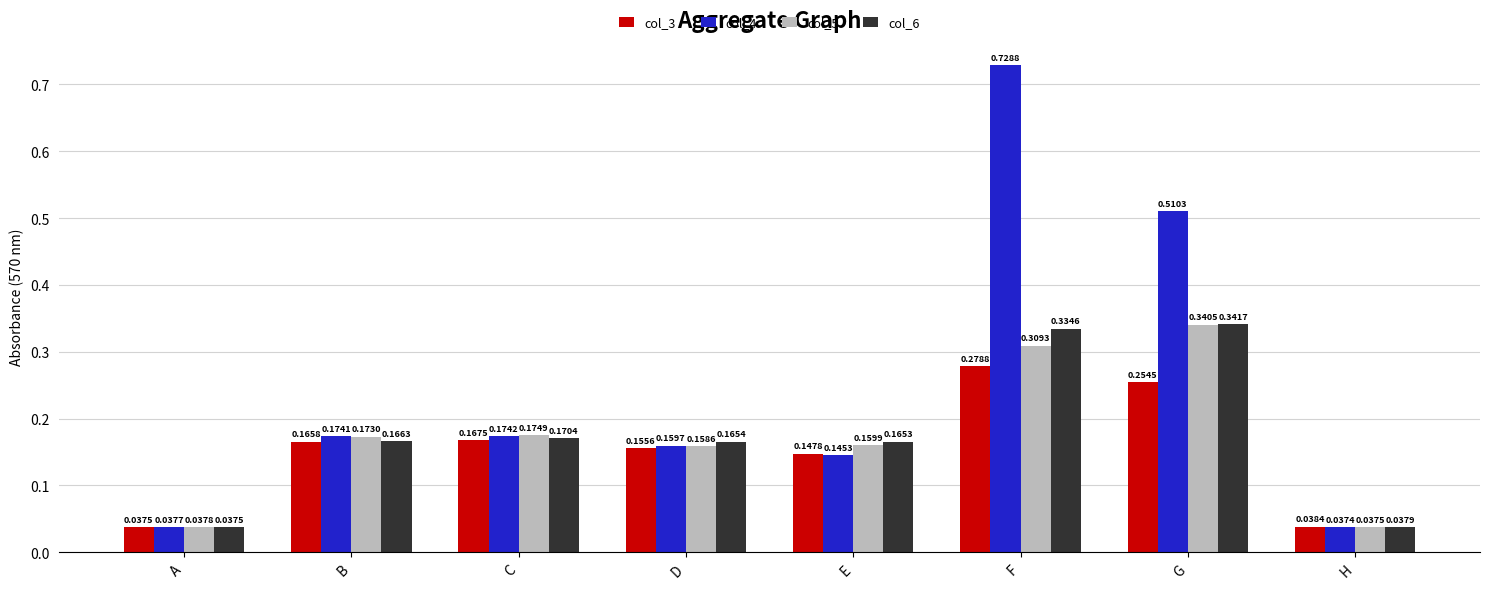

What is the sum of all col_4 values?

2.0